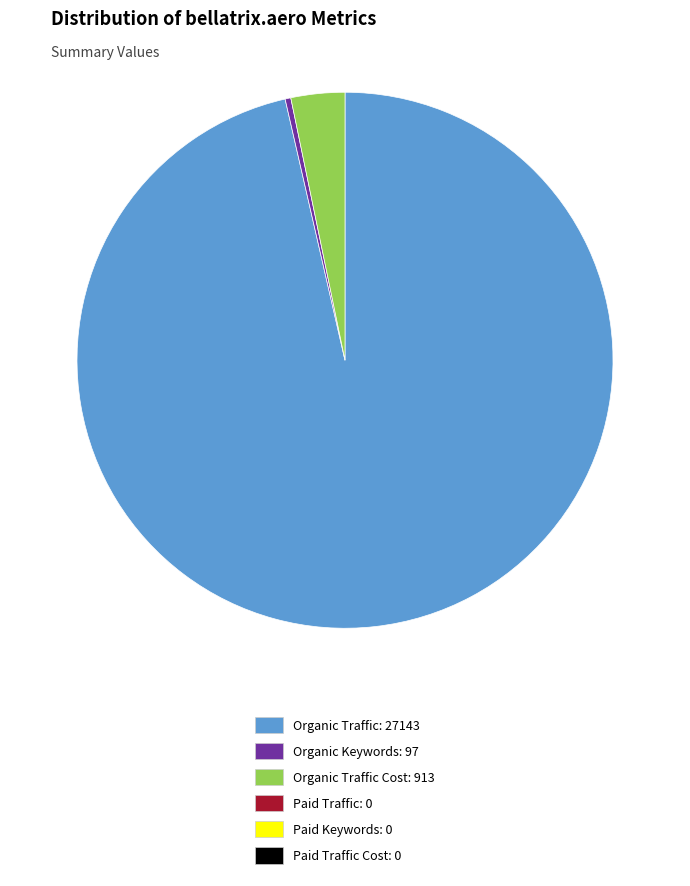

Does any single category account for the majority?

Yes